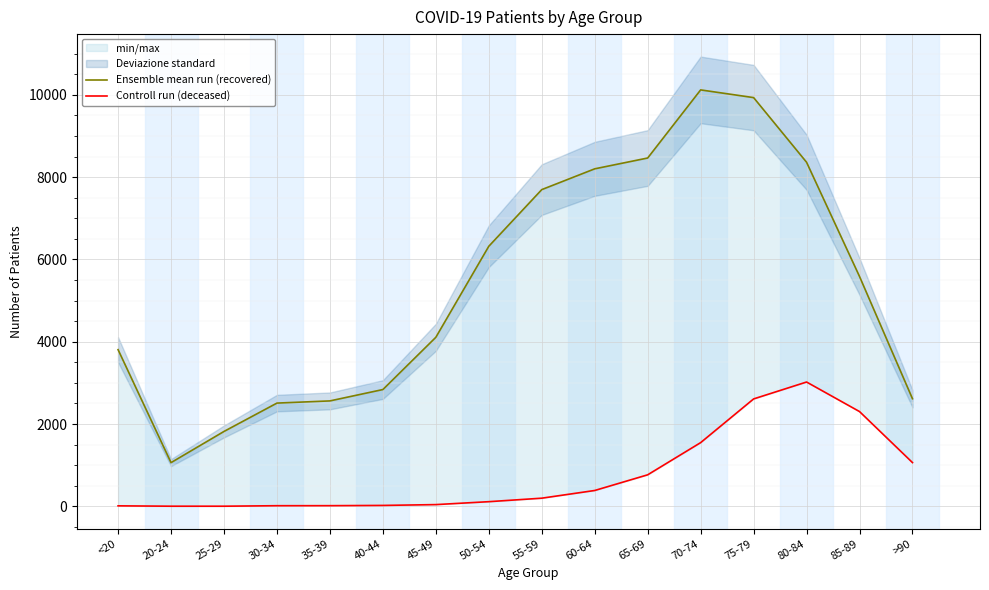

Rank the series at >90 from lowest to highest value.

Controll run (deceased), Ensemble mean run (recovered)